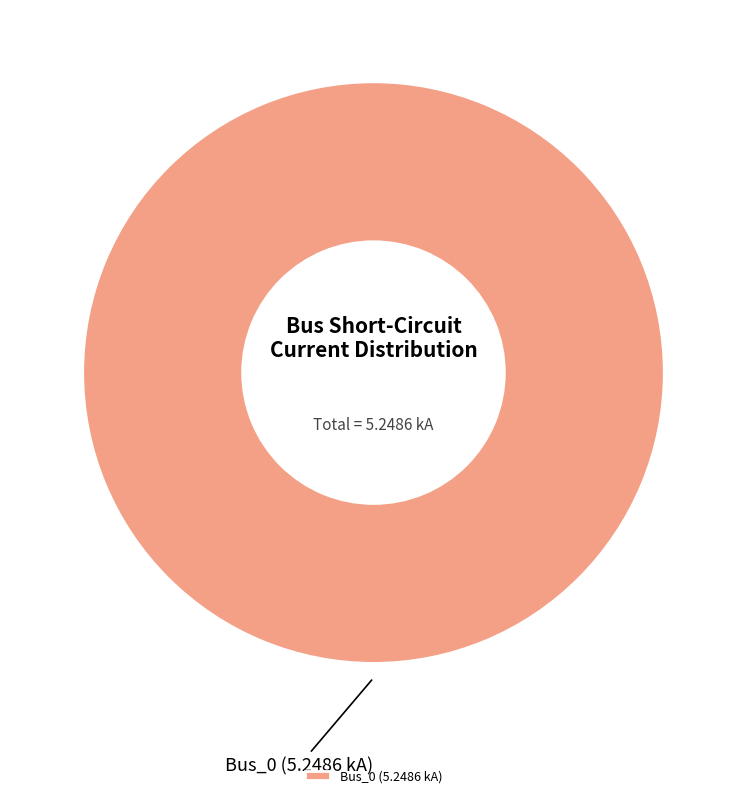

Does any single category account for the majority?

Yes